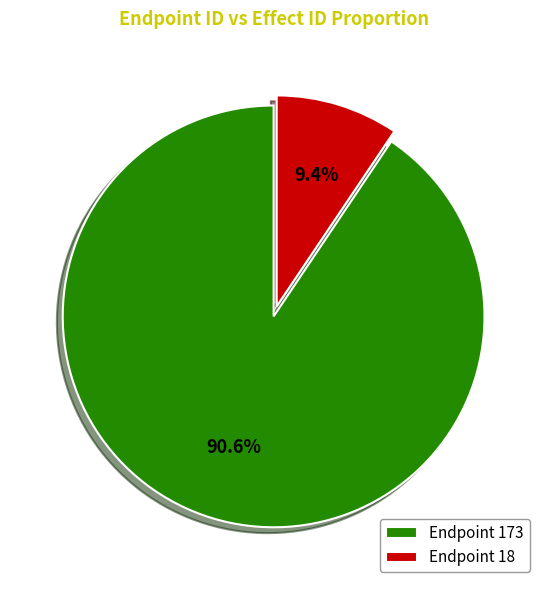

Between Endpoint 173 and Endpoint 18, which is larger?

Endpoint 173